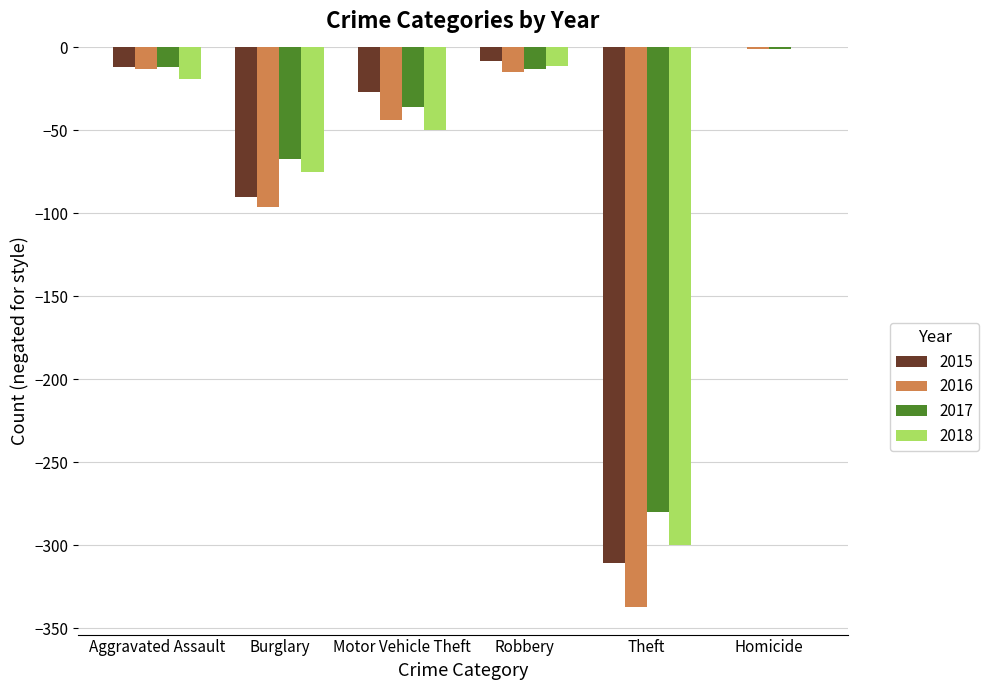

At which category is the sum across all series the highest?

Homicide